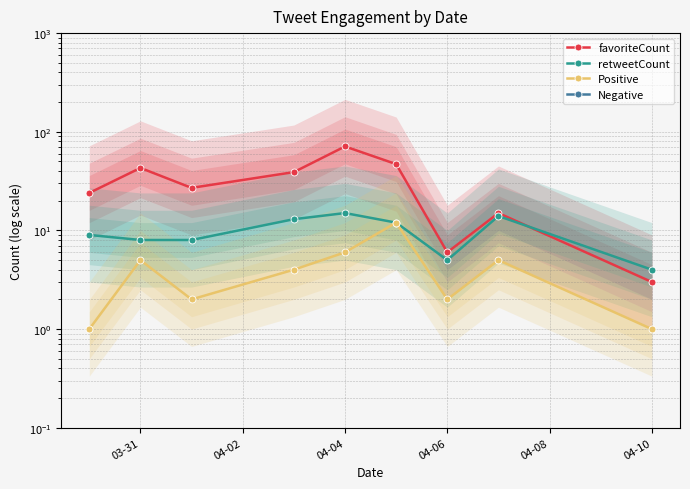

Is it true that Positive equals 10.3 at 04-04?

False